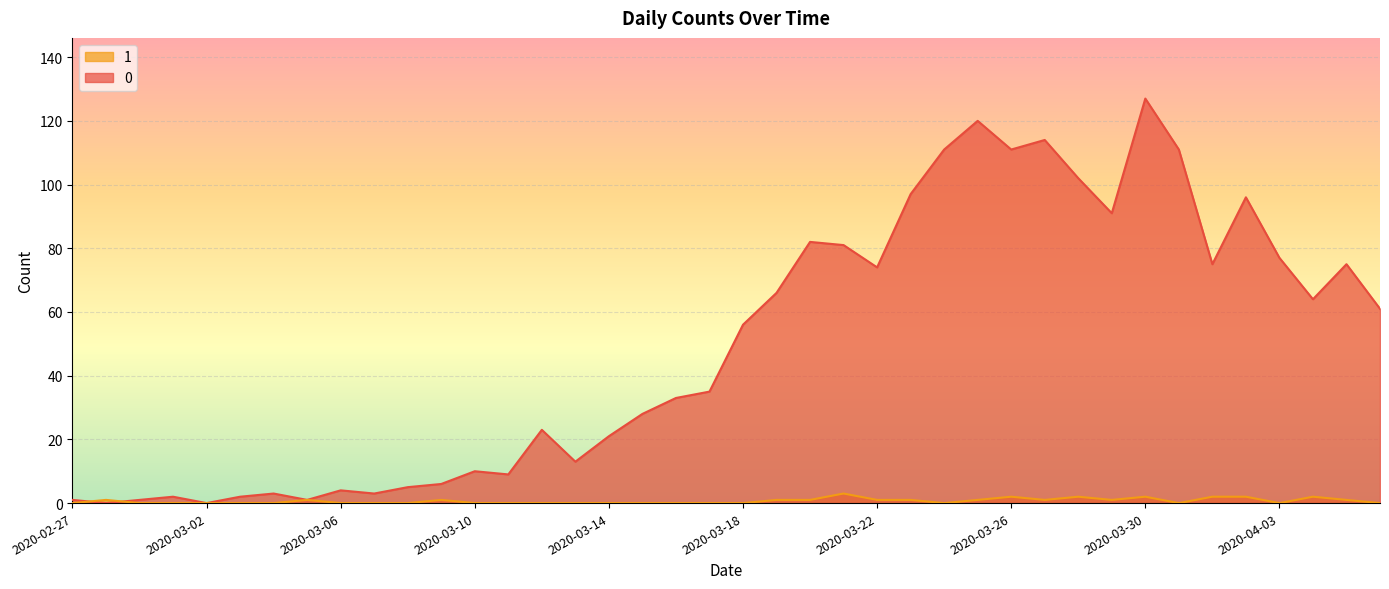

Between 2020-03-10 and 2020-04-02, which is larger?

2020-04-02